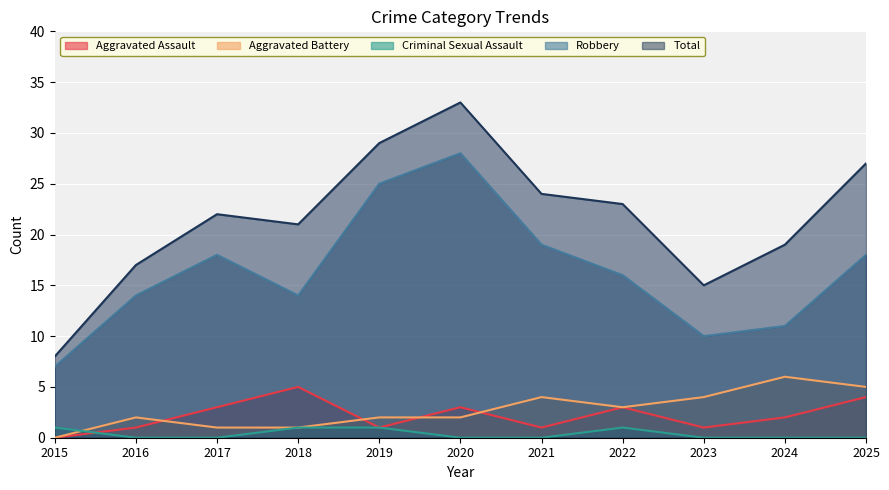

True or false: Aggravated Assault has a value of 1 at 2023.

True